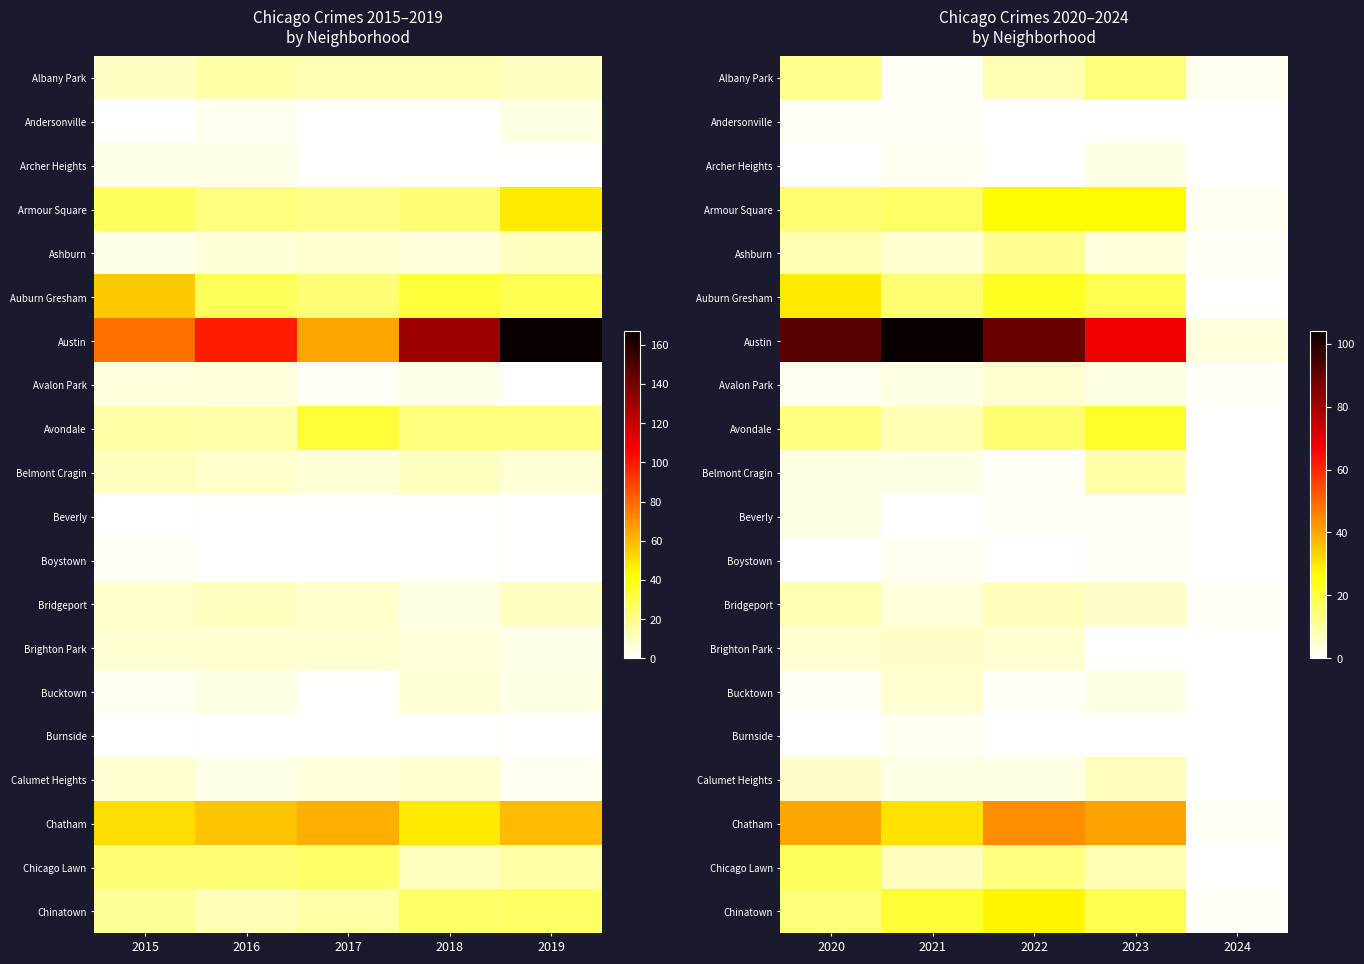

What is the difference between the maximum and minimum values in the Boystown series?

2